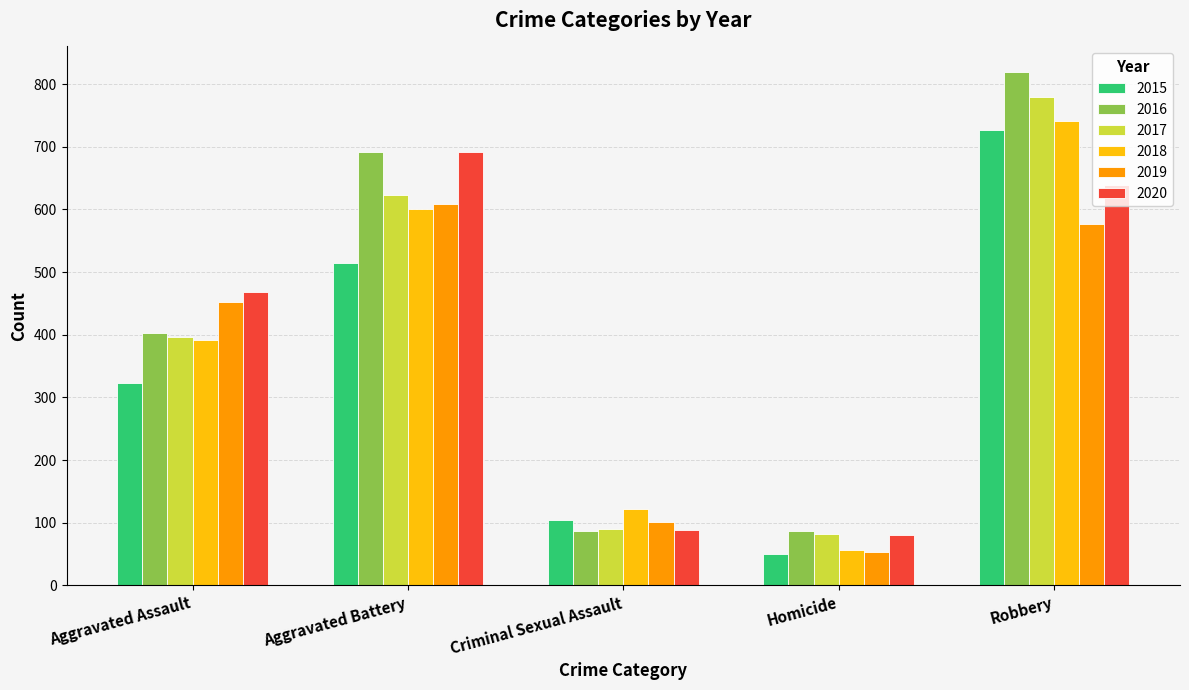

What is the average value of the 2019 series?

358